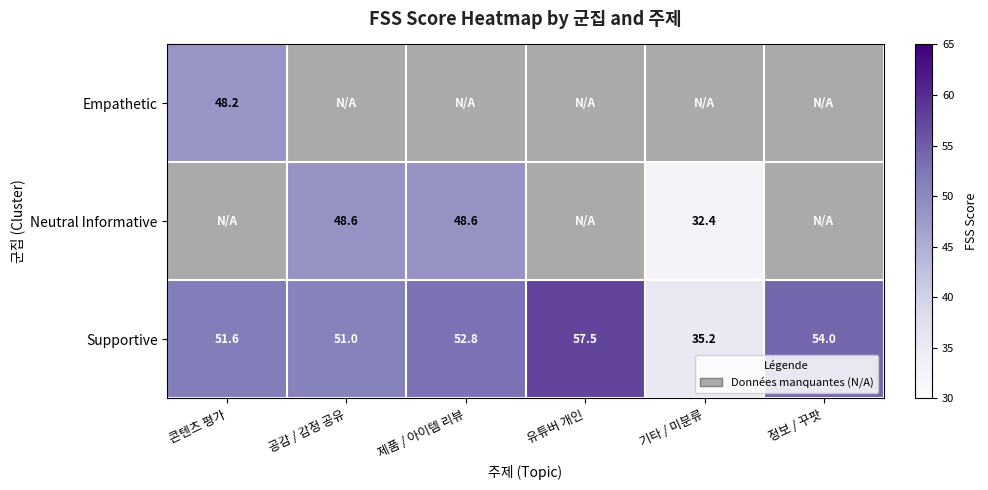

What is the spread (max minus min) of values at 콘텐츠 평가?

3.5